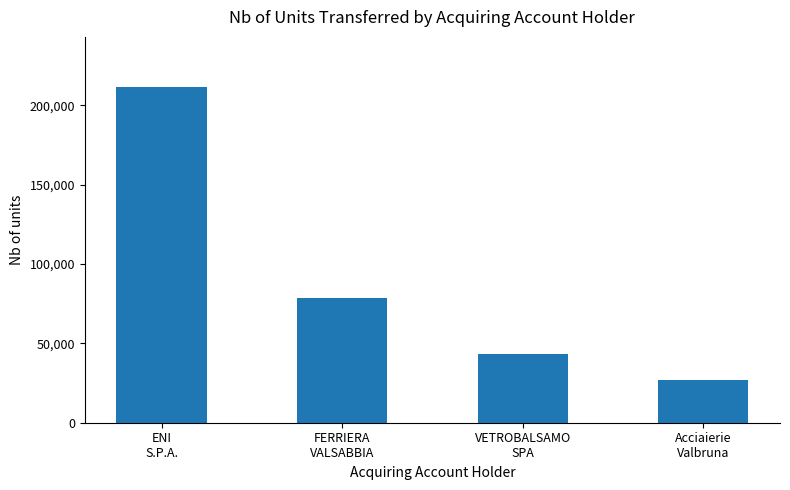

What value does the data have at VETROBALSAMO
SPA?

43519